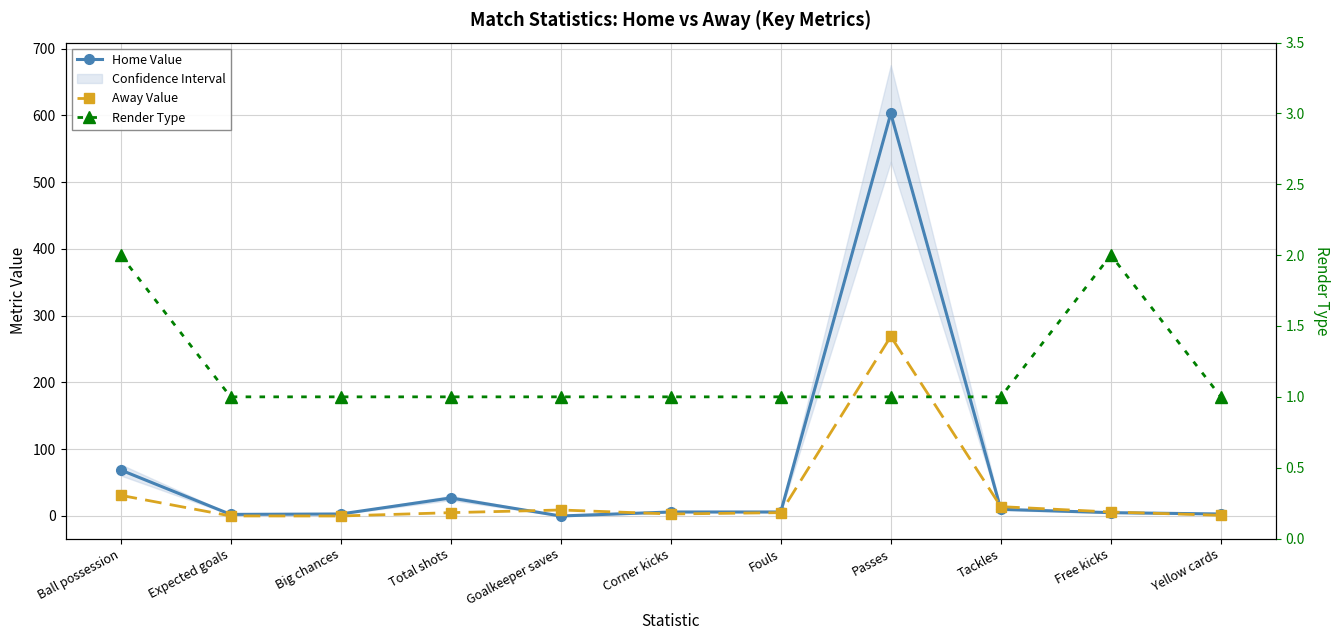

Which series has the largest total across all categories?

Home Value